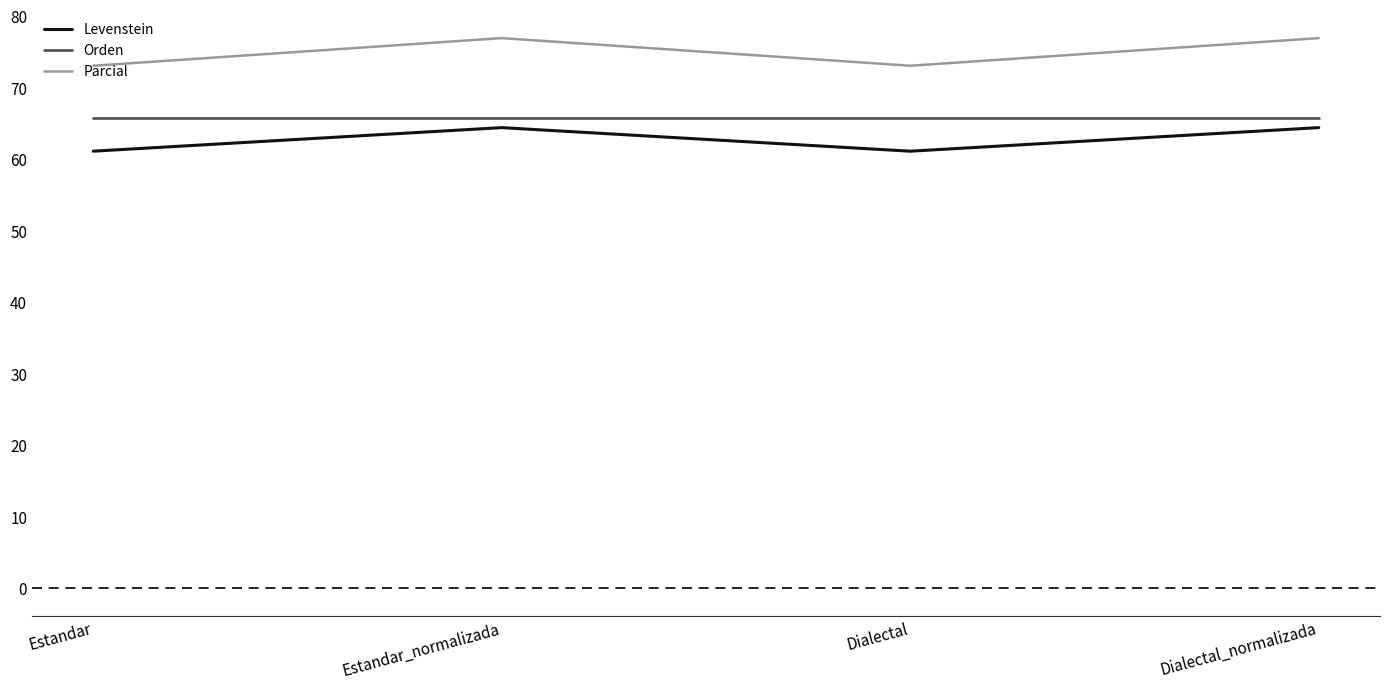

The Parcial series shows 118.2 at Dialectal. True or false?

False